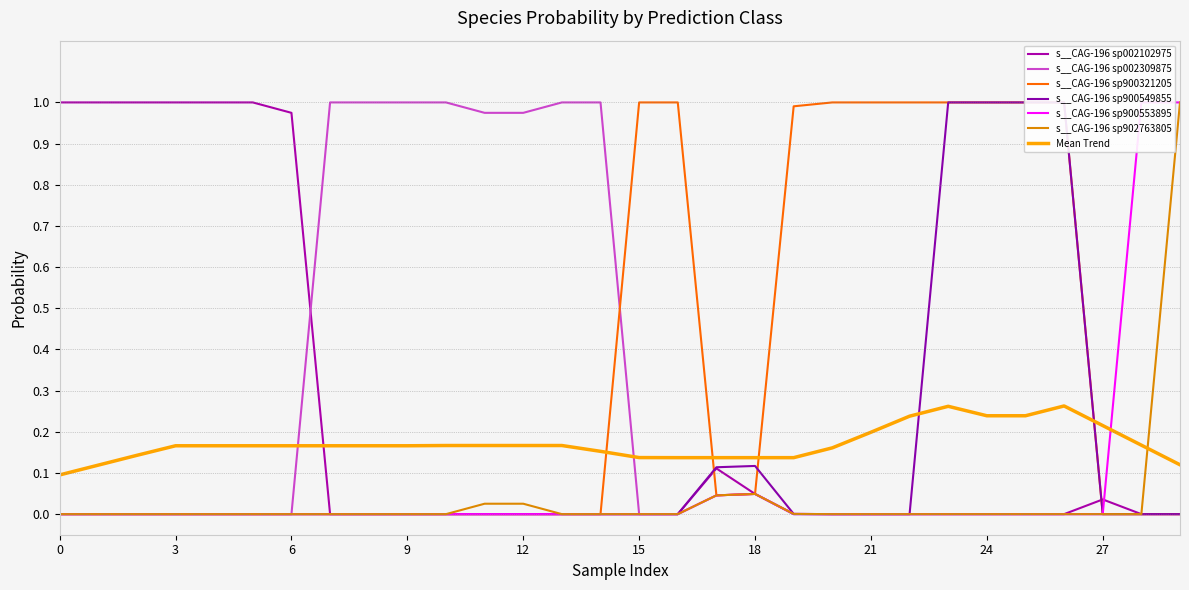

At how many categories does at least one series exceed 0?

30